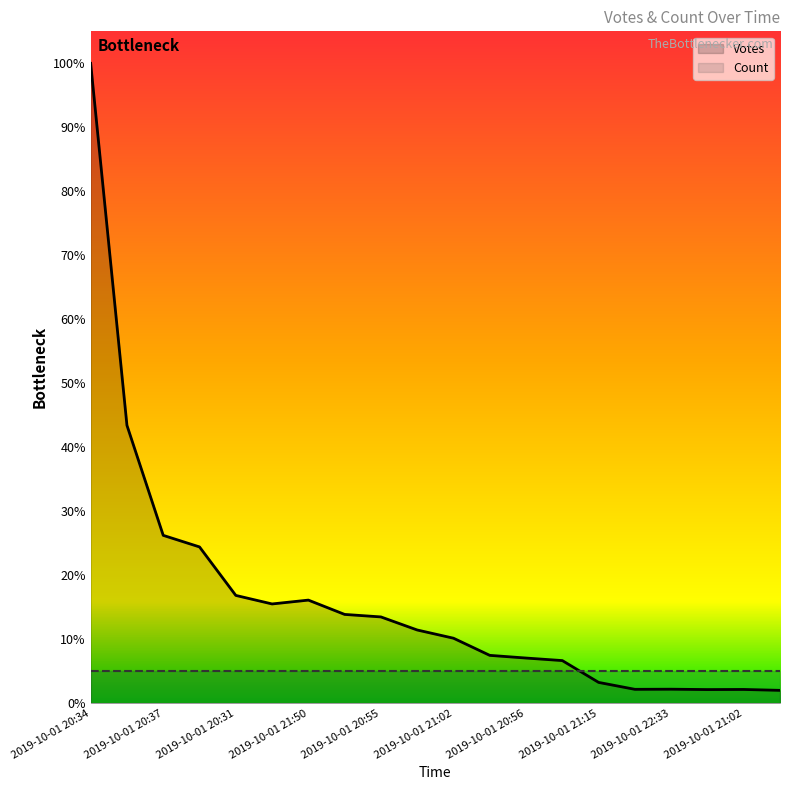

Reading left to right, list all the values displayed in this chart.

Votes: 63531.0	27589.0	16667.0	15519.0	10705.0	9857.0	10239.0	8818.0	8569.0	7272.0	6456.0	4753.0	4487.0	4235.0	2069.0	1381.0	1393.0	1357.0	1368.0	1279.0
Count: 3176.6	3176.6	3176.6	3176.6	3176.6	3176.6	3176.6	3176.6	3176.6	3176.6	3176.6	3176.6	3176.6	3176.6	3176.6	3176.6	3176.6	3176.6	3176.6	3176.6